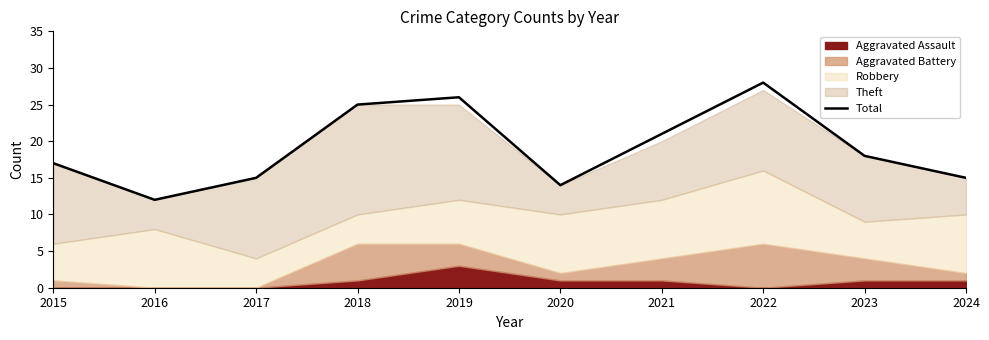

What is the change in value from 2018 to 2021?

-4